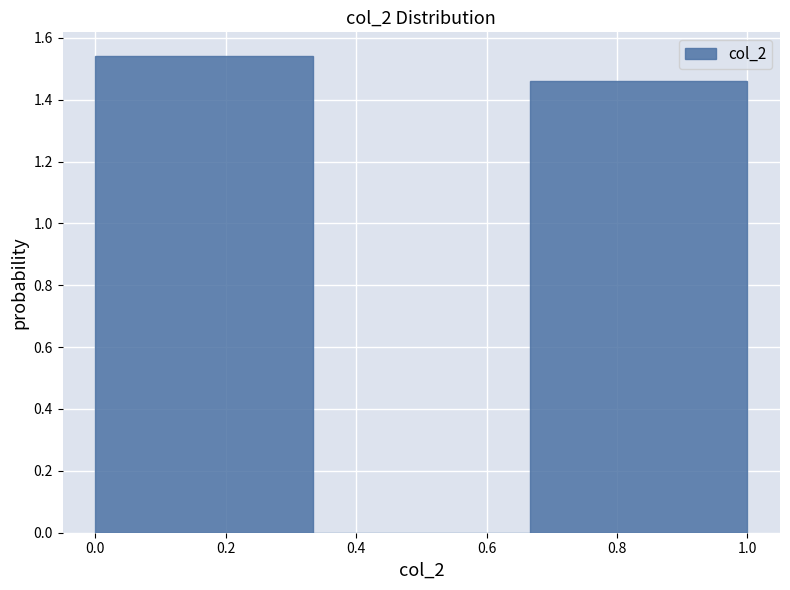

Reading left to right, list every bar in this chart as the range it spans on the x-axis followed by its height. Neither the bar edges nor the heights are printed on the chart, so give them approximately, as read against the axes.

0.00 to 0.34: 1.54
0.34 to 0.66: 0
0.66 to 1.00: 1.46